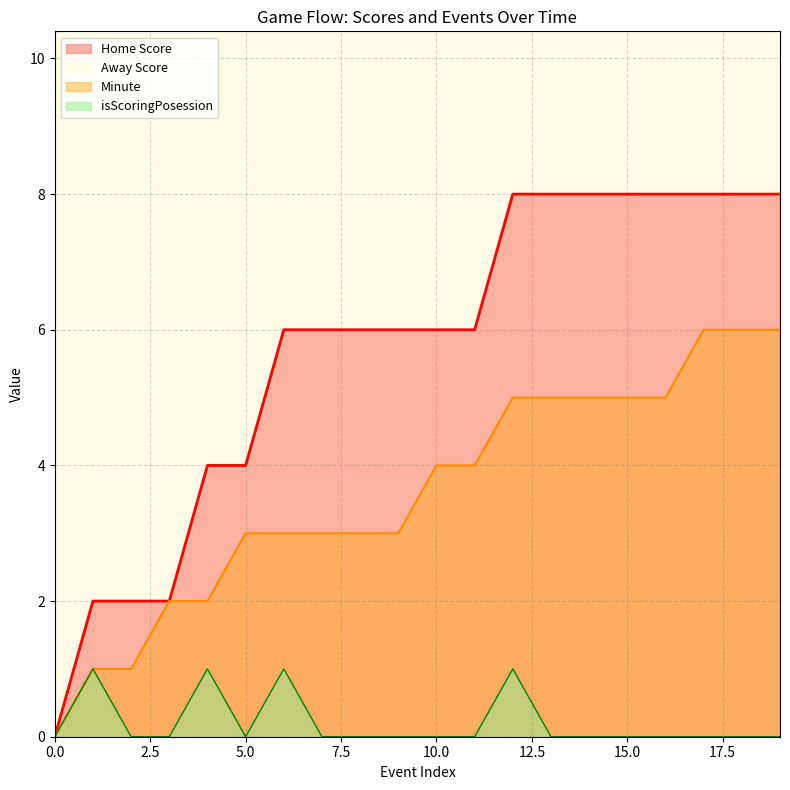

At which label is Home Score closest to 4?

4